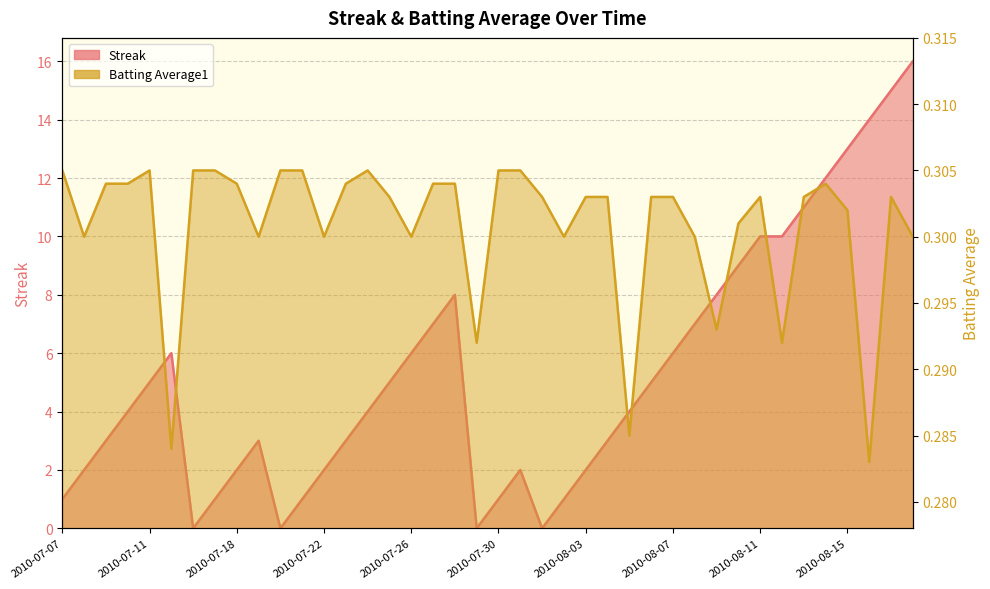

The Streak series shows 4.3 at 2010-08-14. True or false?

False